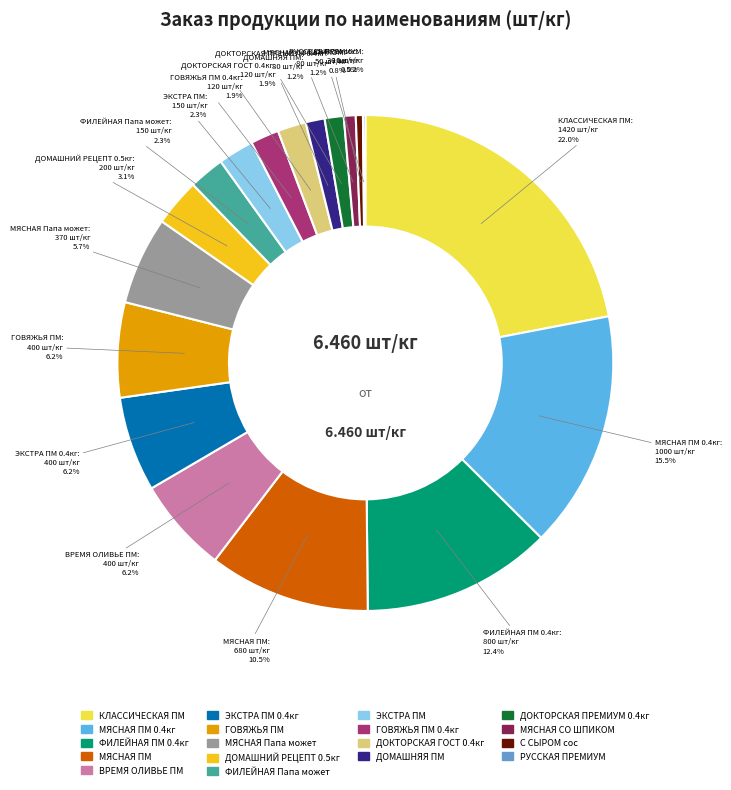

Does any single category account for the majority?

No